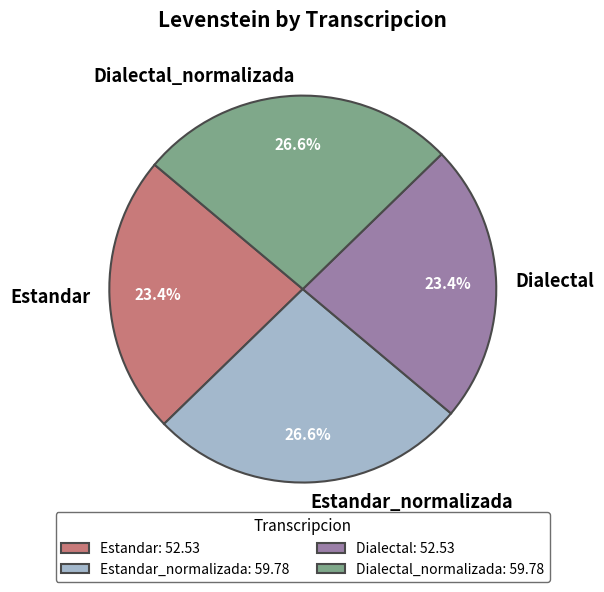

Is Dialectal_normalizada the majority of the pie?

No